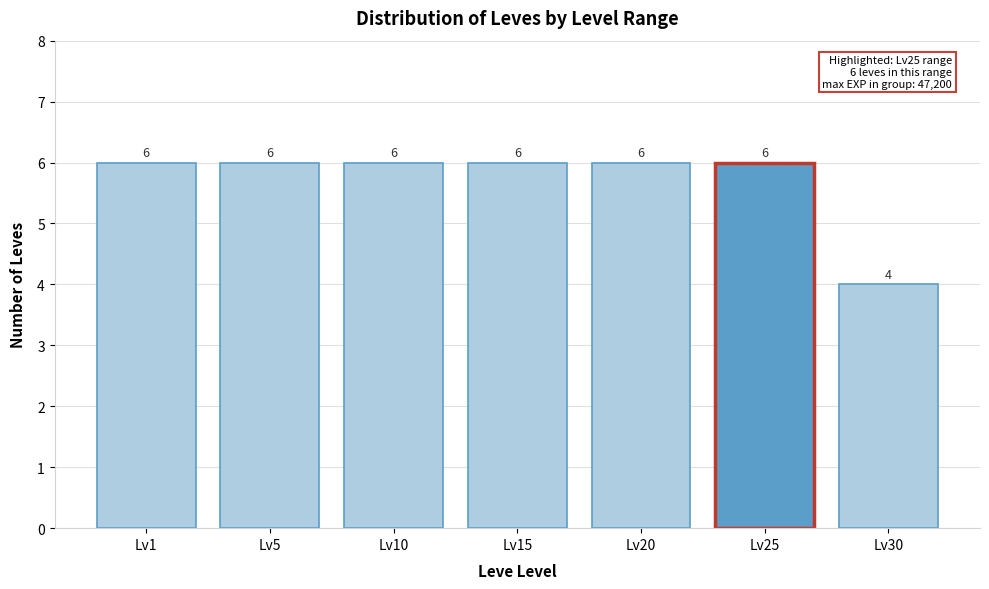

Reading left to right, transcribe all the data shown in this chart.

6	6	6	6	6	6	4